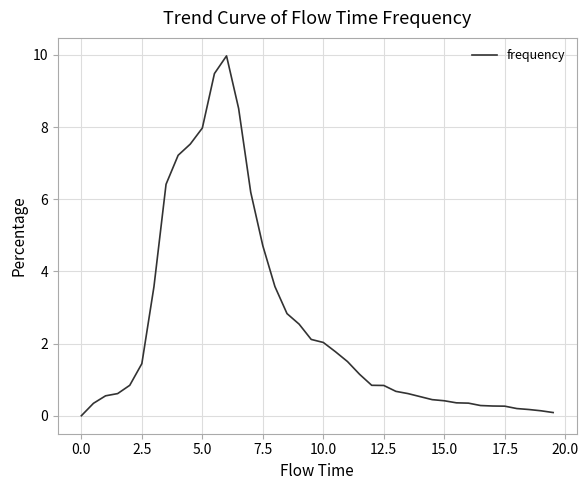

What is the difference between the maximum and minimum values?

10.0